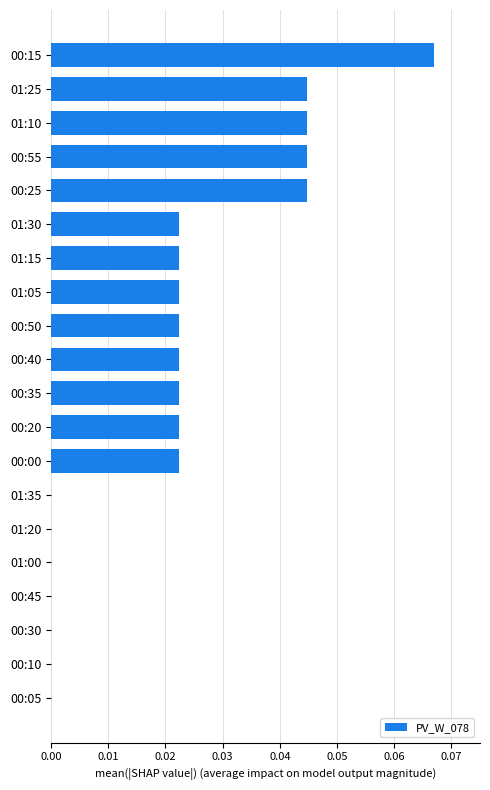

The value at 01:10 is 0.0. True or false?

True